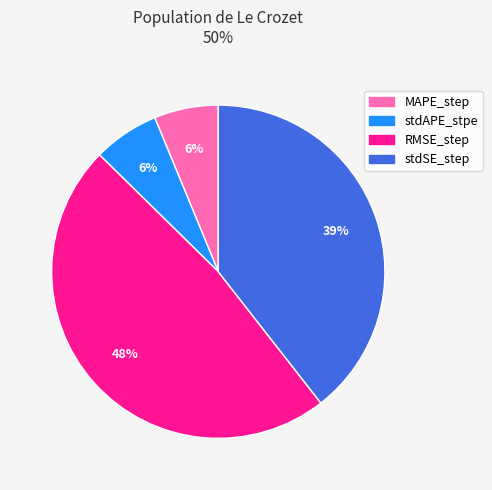

How many segments does this pie chart have?

4